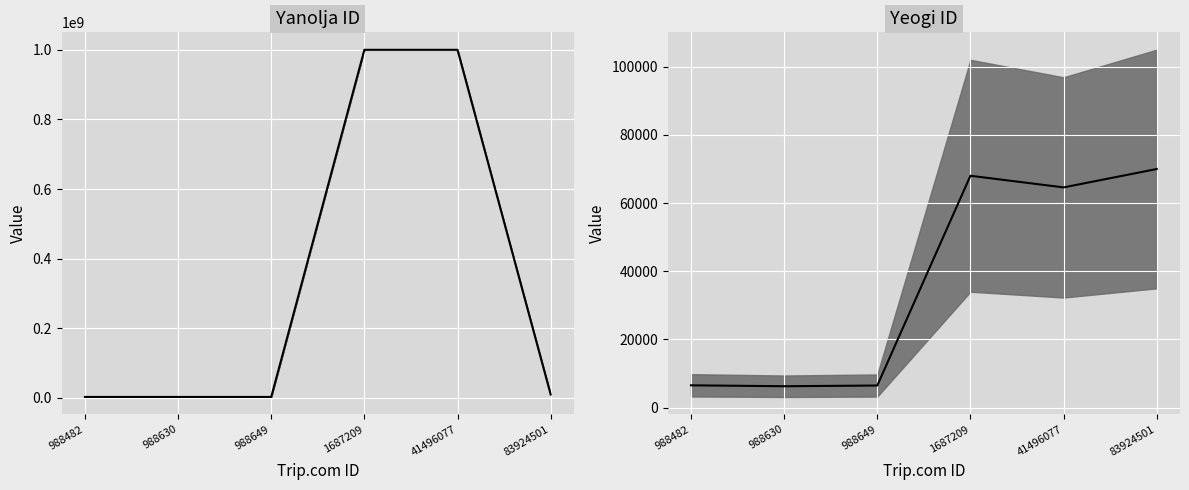

At which category does Yeogi ID reach its first local valley?

988630